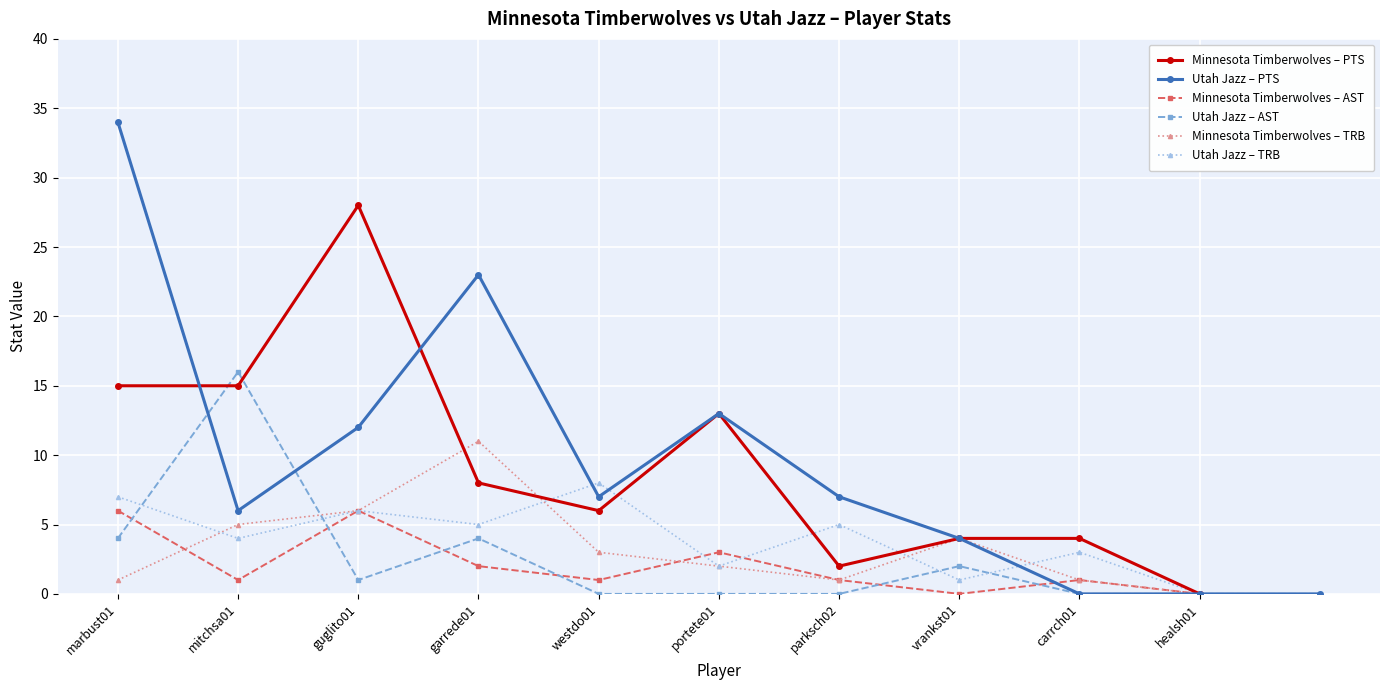

List the labels in order of AST value, largest first.

marbust01, guglito01, portete01, garrede01, mitchsa01, westdo01, parksch02, carrch01, vrankst01, healsh01